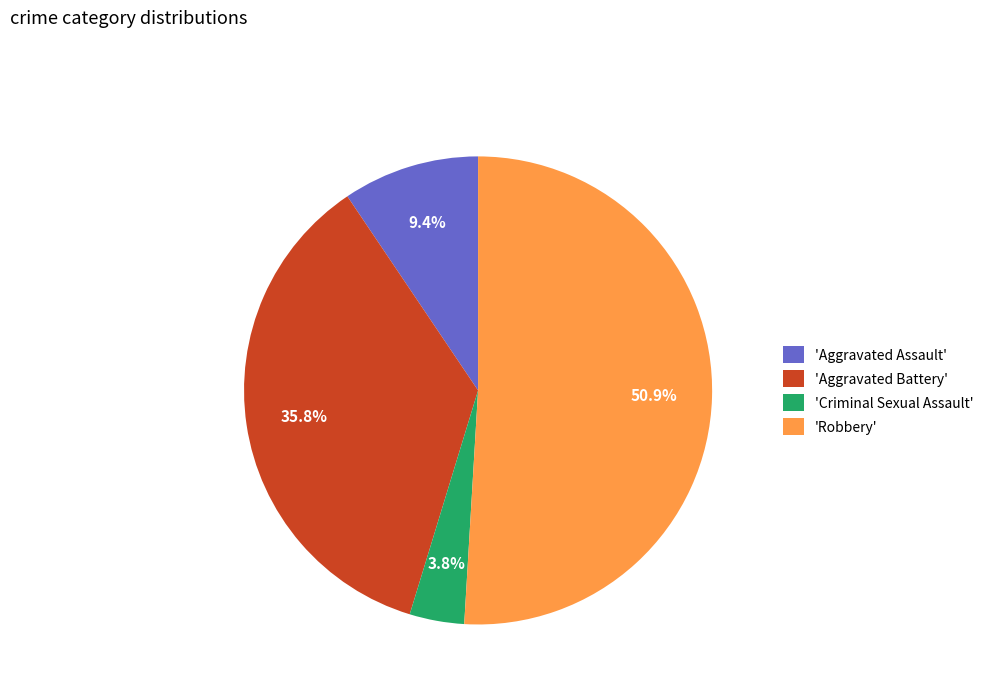

Combined, do 'Aggravated Assault' and 'Criminal Sexual Assault' account for over 50%?

No